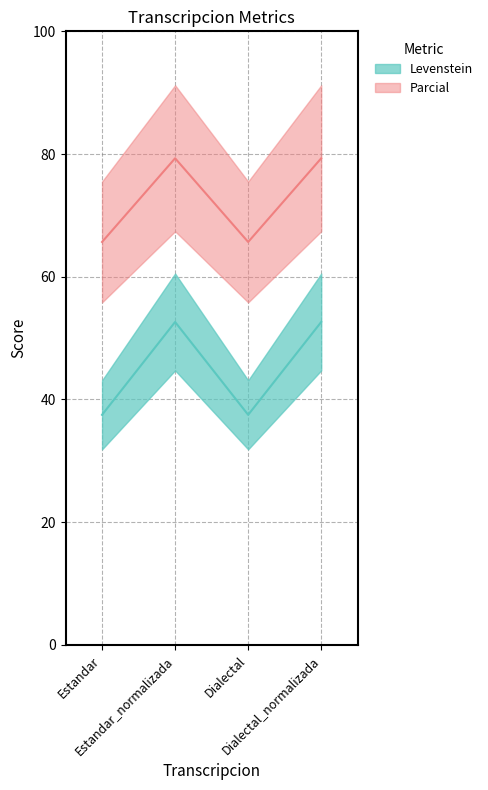

How many lines are shown in the chart?

2